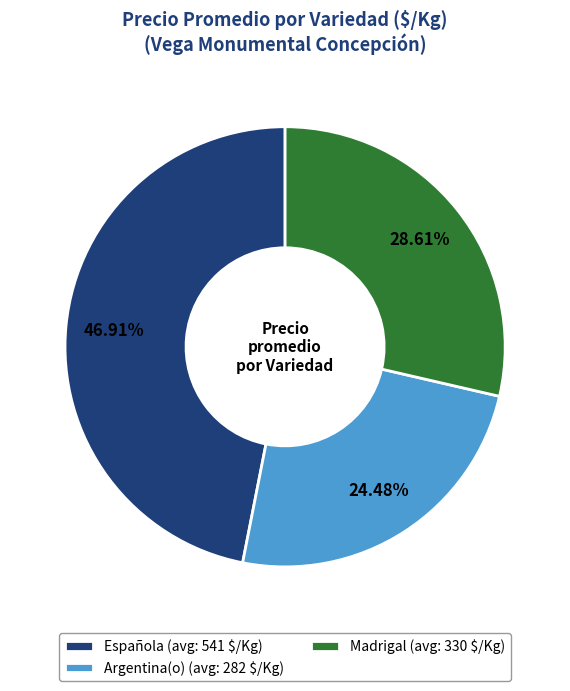

Does any single category account for the majority?

No